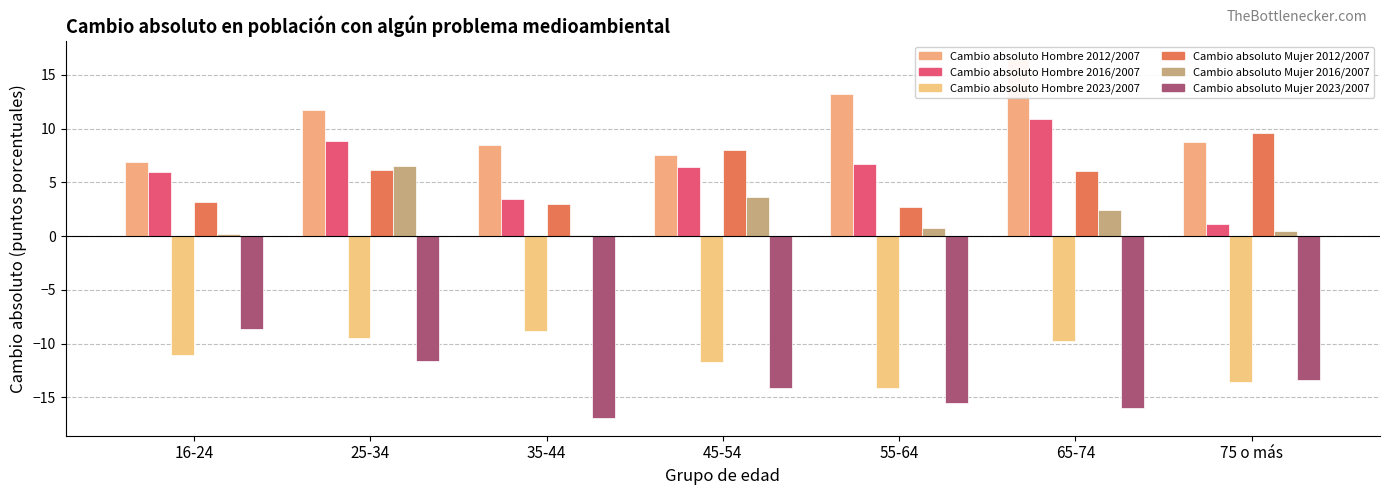

What is the highest value of the Cambio absoluto Hombre 2012/2007 series?

16.5